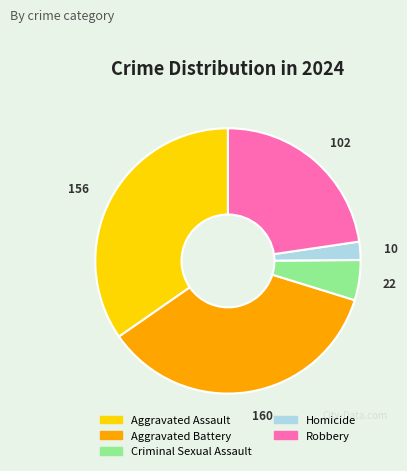

Approximately how many times larger is the value at Aggravated Assault compared to Aggravated Battery?

1.0